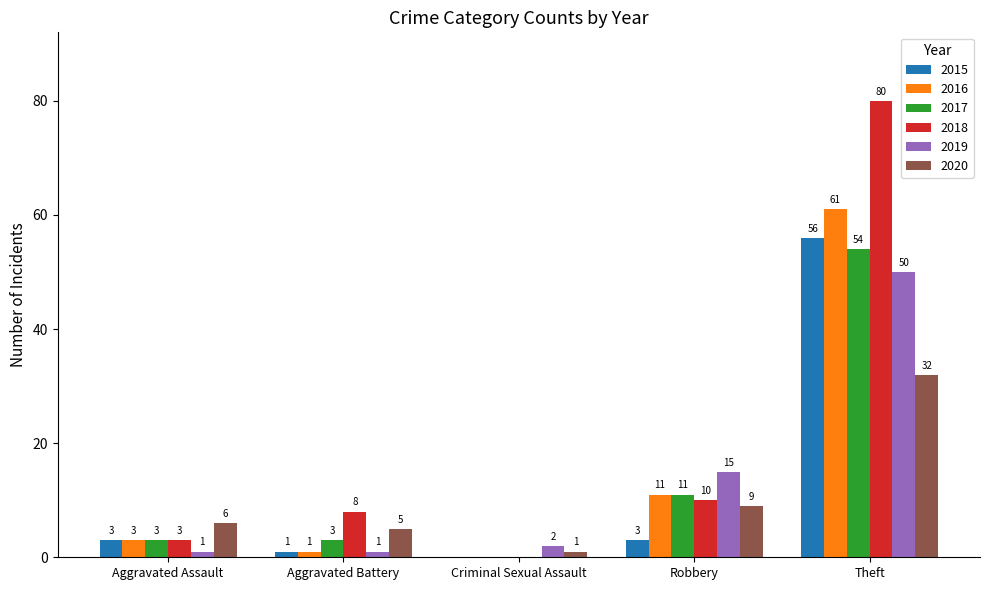

What is the sum of all 2015 values?

63